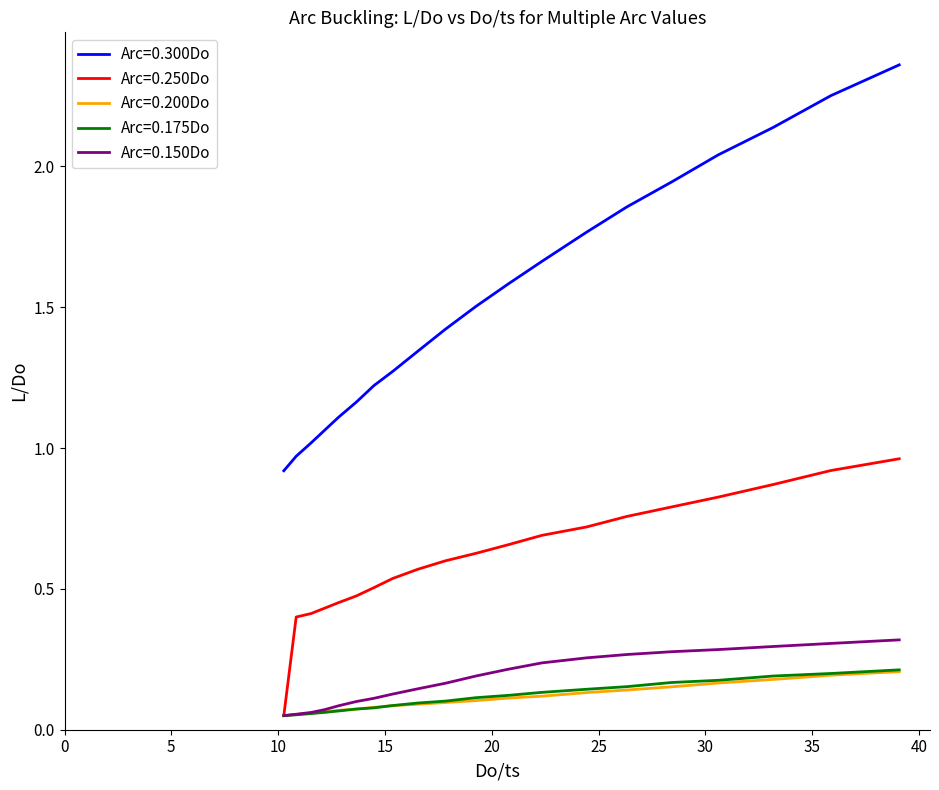

Which series has the largest total across all categories?

Arc=0.300Do